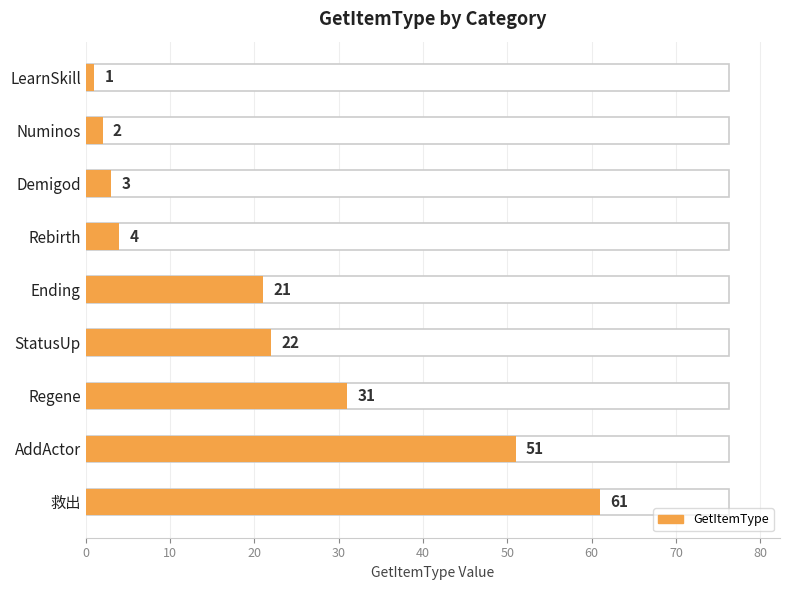

What is the greatest value displayed?

61